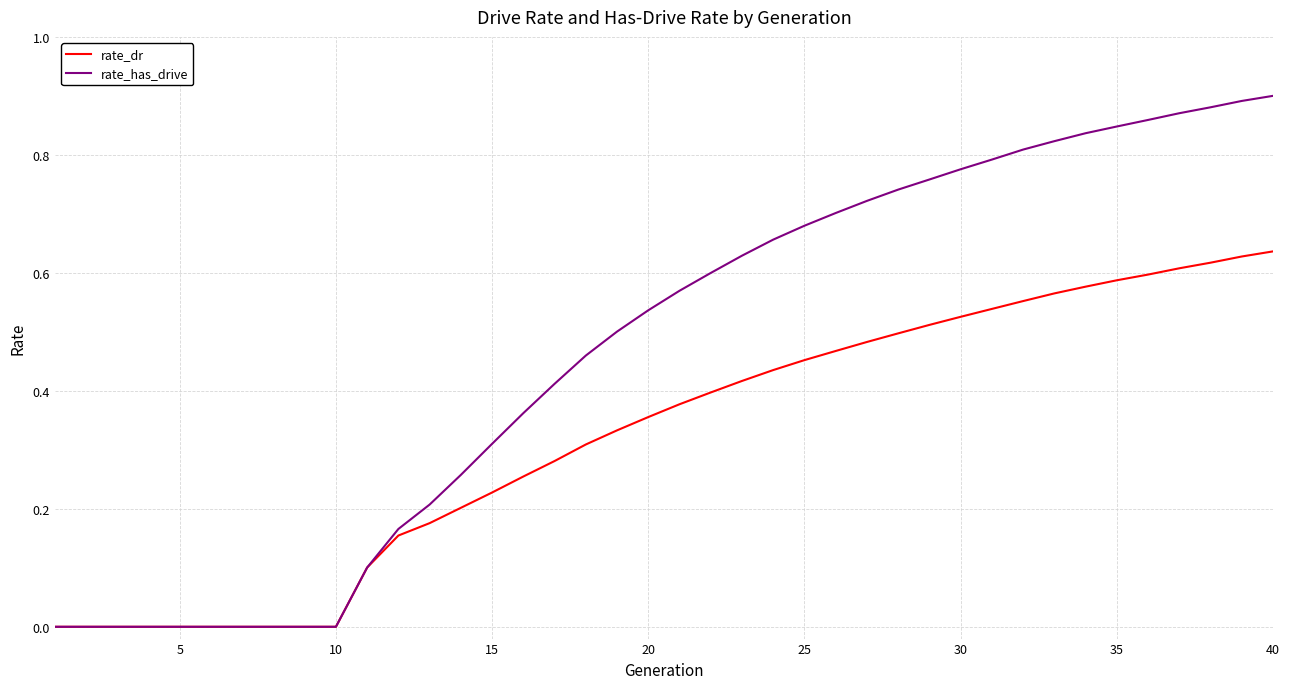

How many lines are shown in the chart?

2